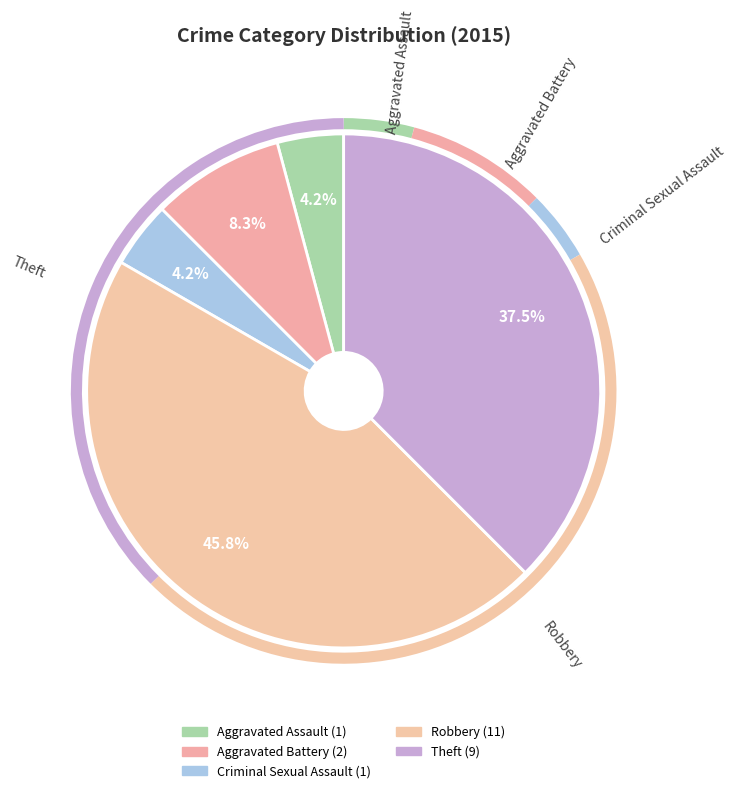

How many slices are in this pie chart?

5